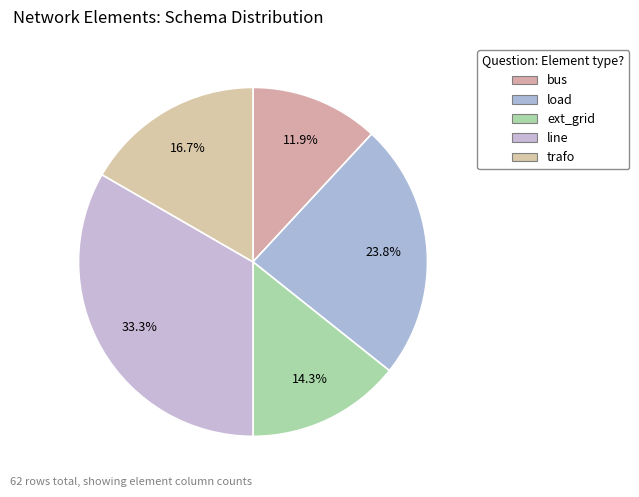

Is there a majority slice in this chart?

No